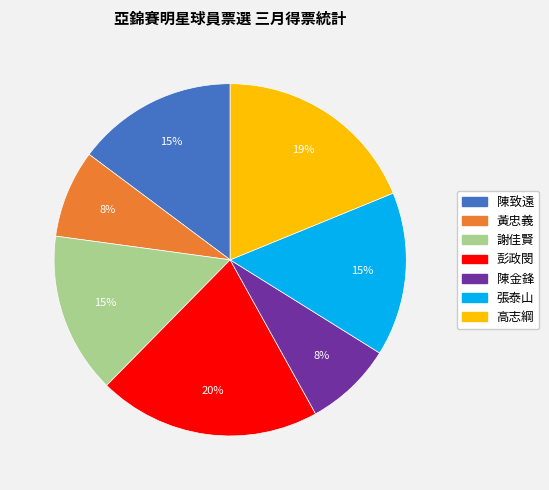

Which category has the biggest portion of the pie?

彭政閔